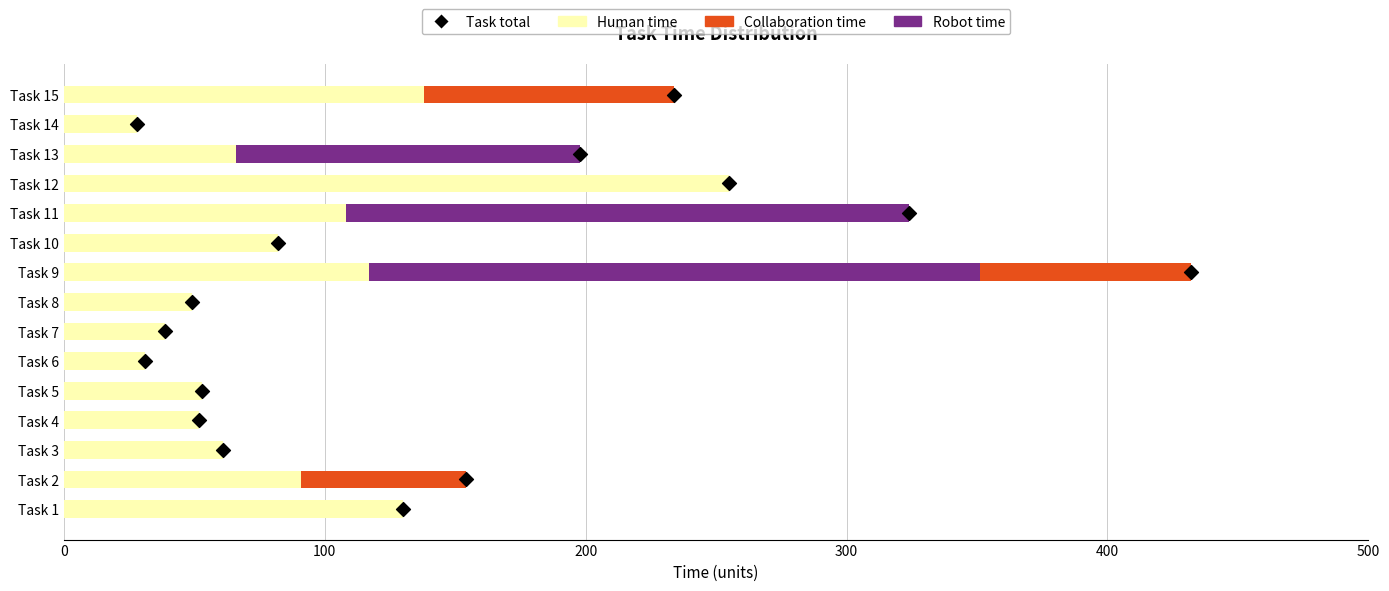

Which series has the largest Y range (max minus min)?

Robot time